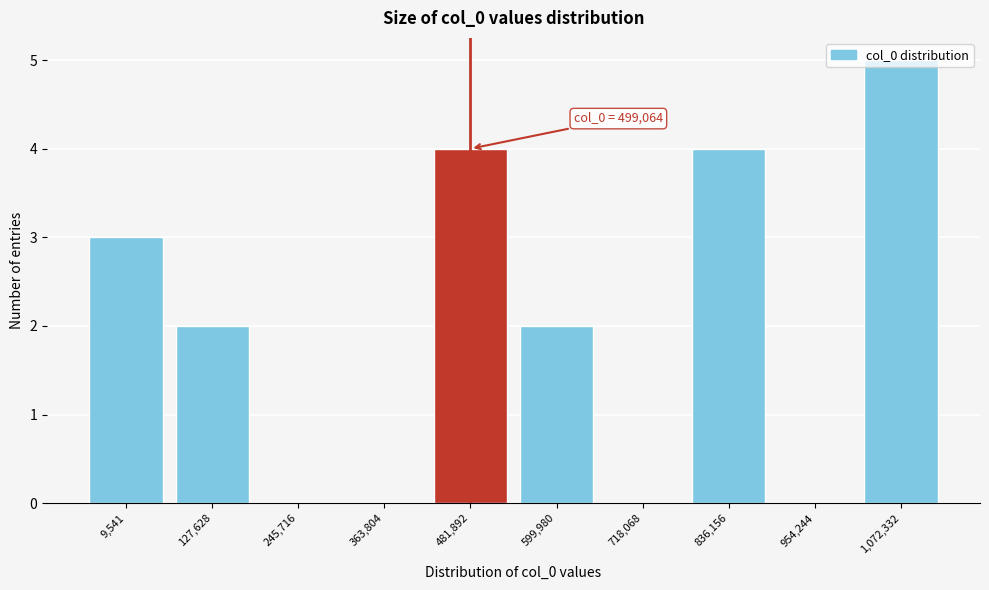

Which label corresponds to the largest value in the chart?

1,072,332